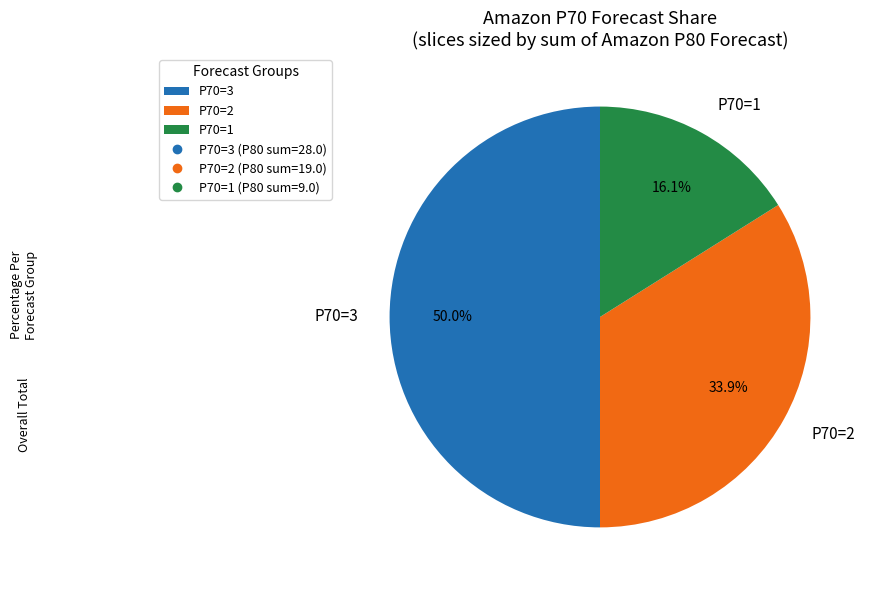

Does P70=2 account for over 50% of the chart?

No